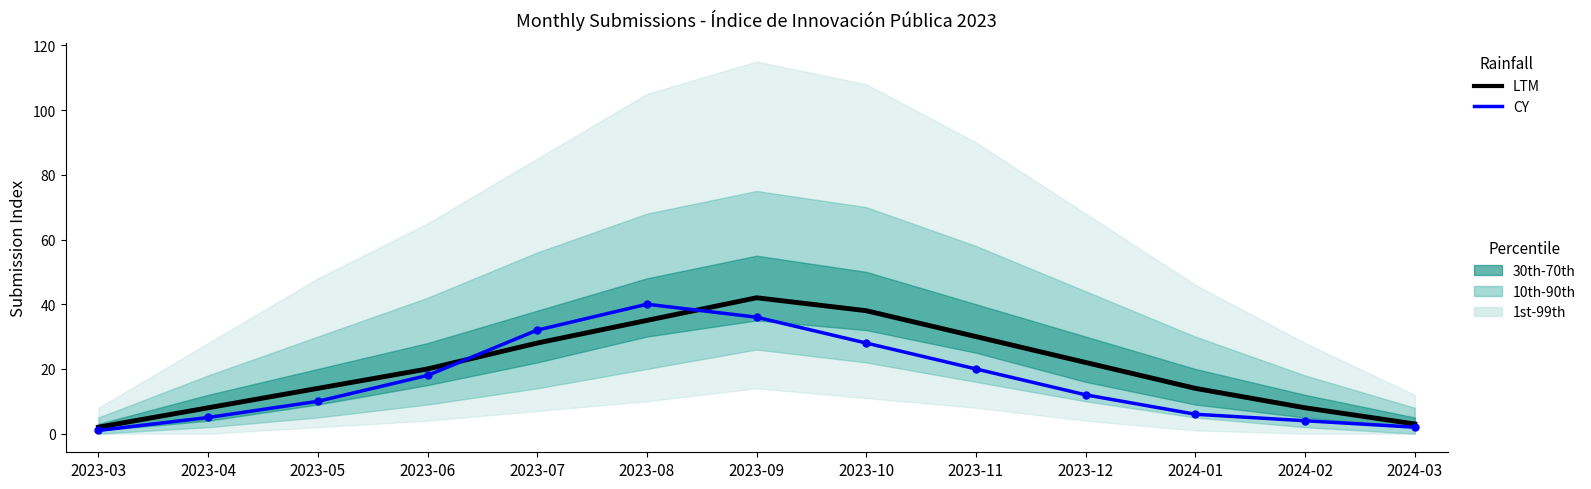

What is the sum of all CY values?

214